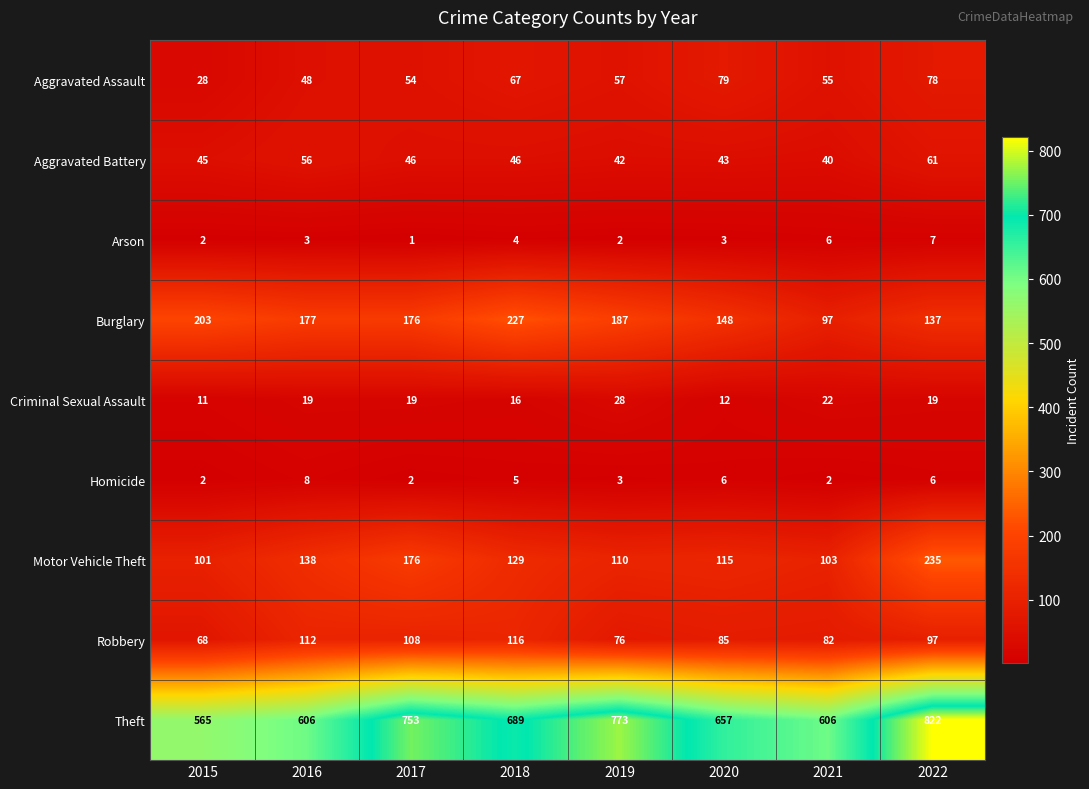

At 2022, list the series in order from smallest to largest.

Homicide, Arson, Criminal Sexual Assault, Aggravated Battery, Aggravated Assault, Robbery, Burglary, Motor Vehicle Theft, Theft